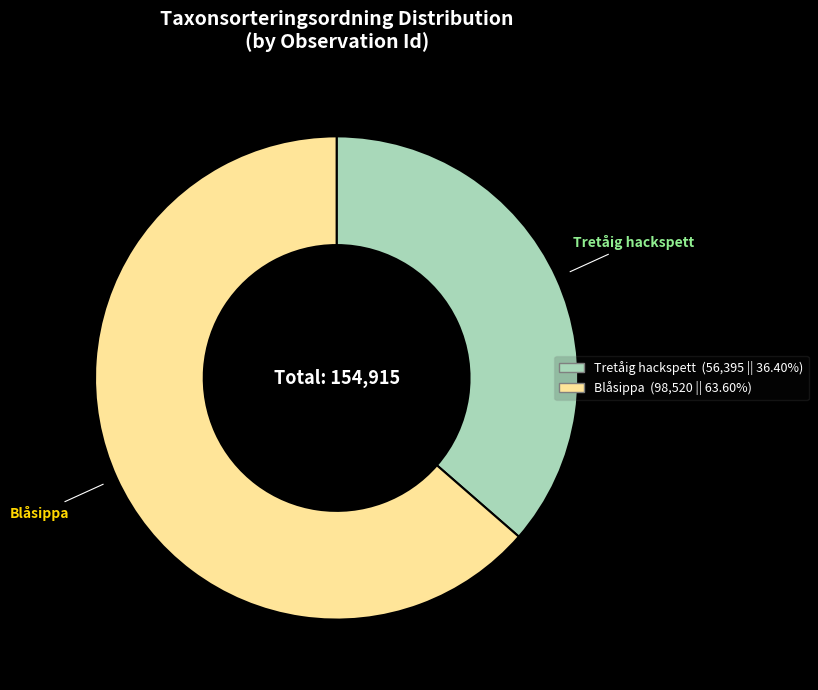

Is there any slice that represents more than half of the pie?

Yes